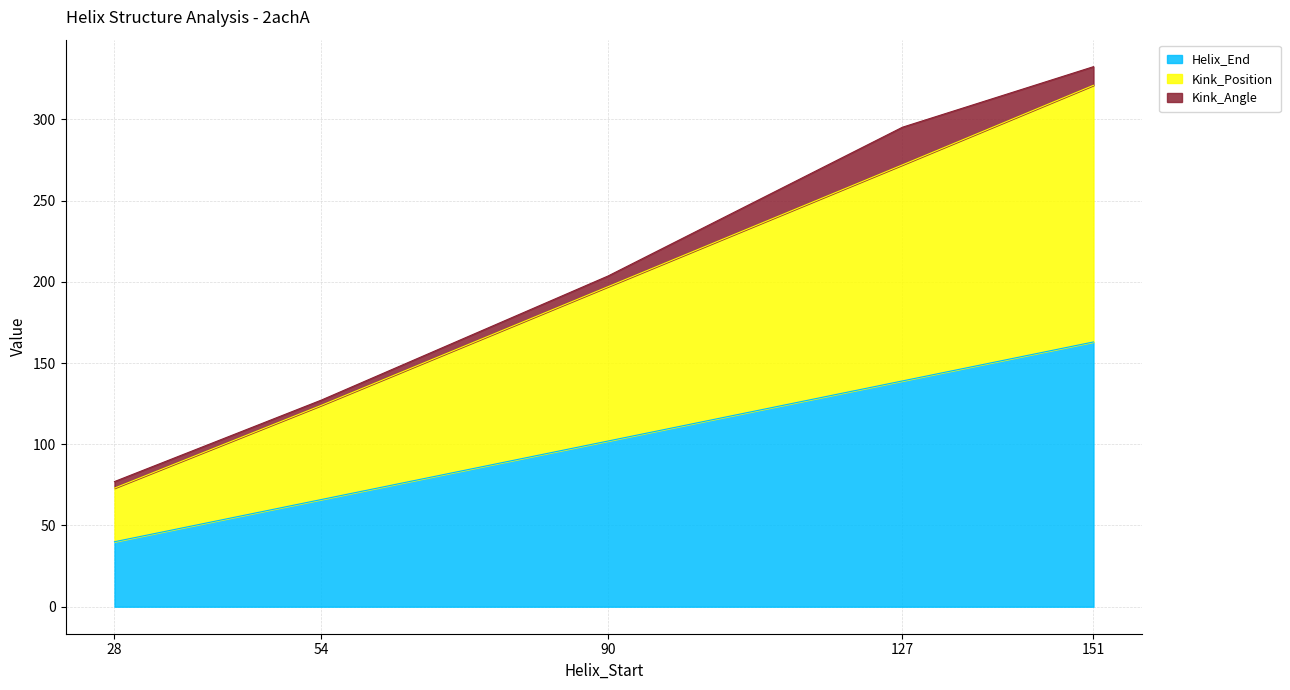

Is it true that Kink_Position equals 84 at 151?

False